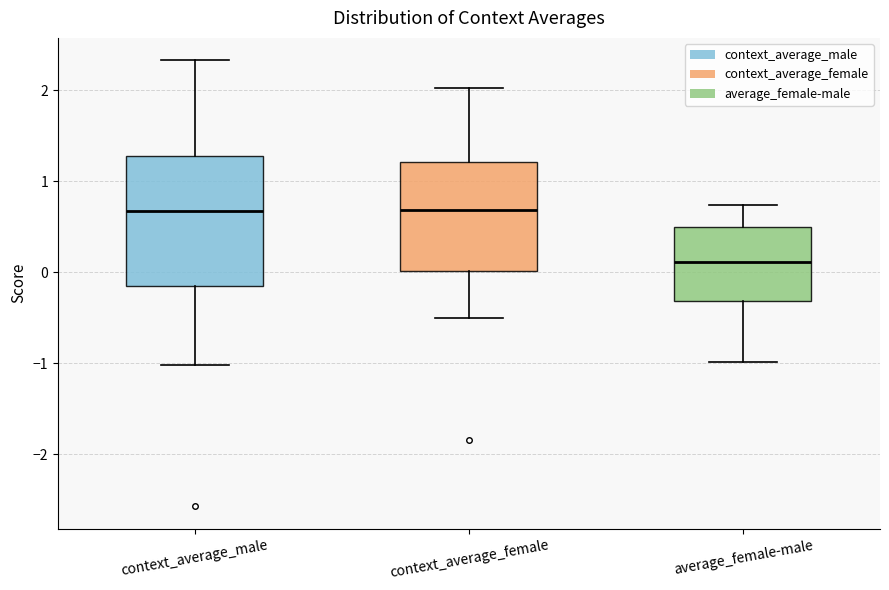

Comparing the boxes themselves (not the whiskers), which one is the tallest?

context_average_male